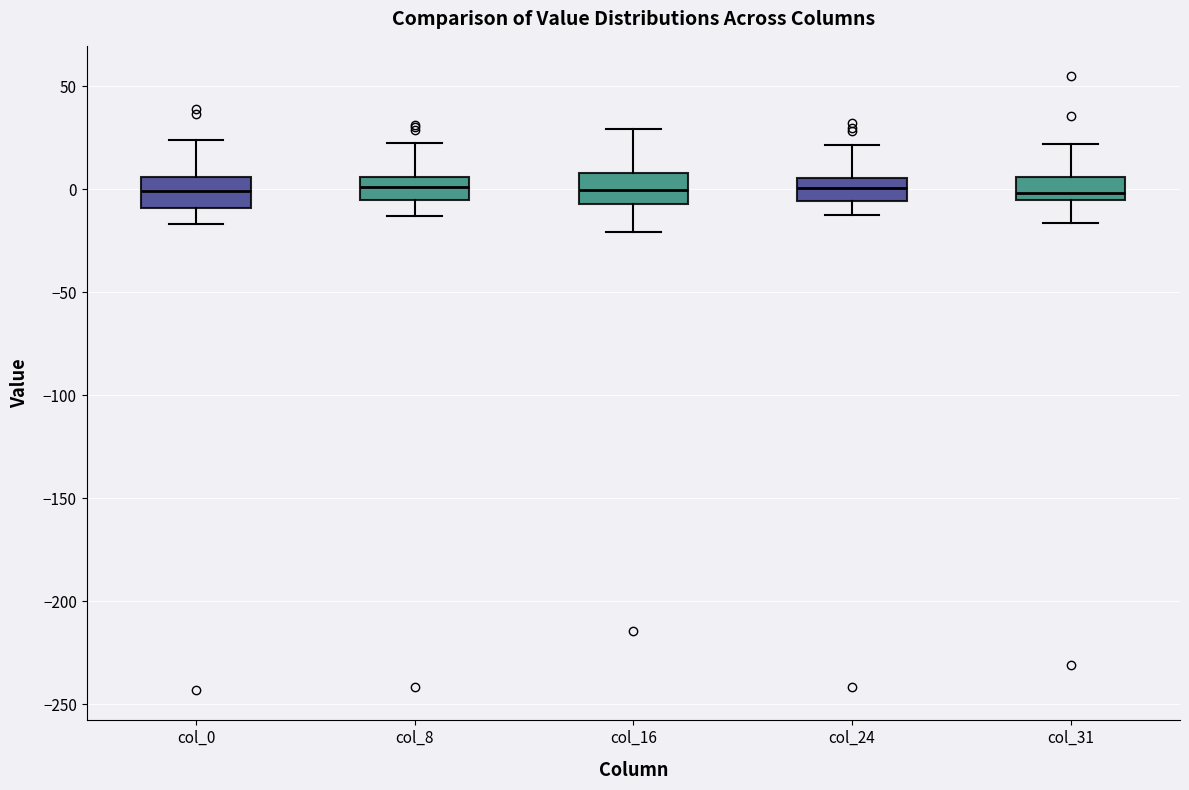

Where does the lower whisker of the box for col_16 end on the y-axis? The values are not printed on the chart, so give them approximately, as read against the axis.

-20